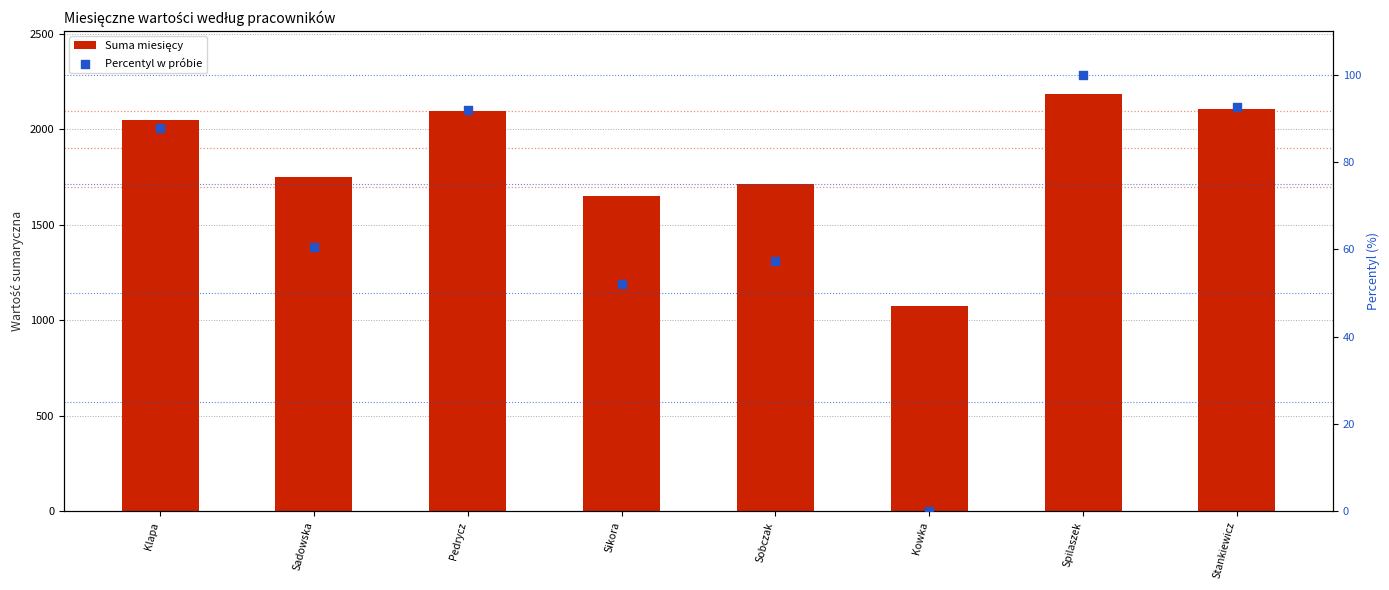

Is the value of Percentyl w próbie at Sobczak greater than the value of Suma miesięcy at Spilaszek?

No